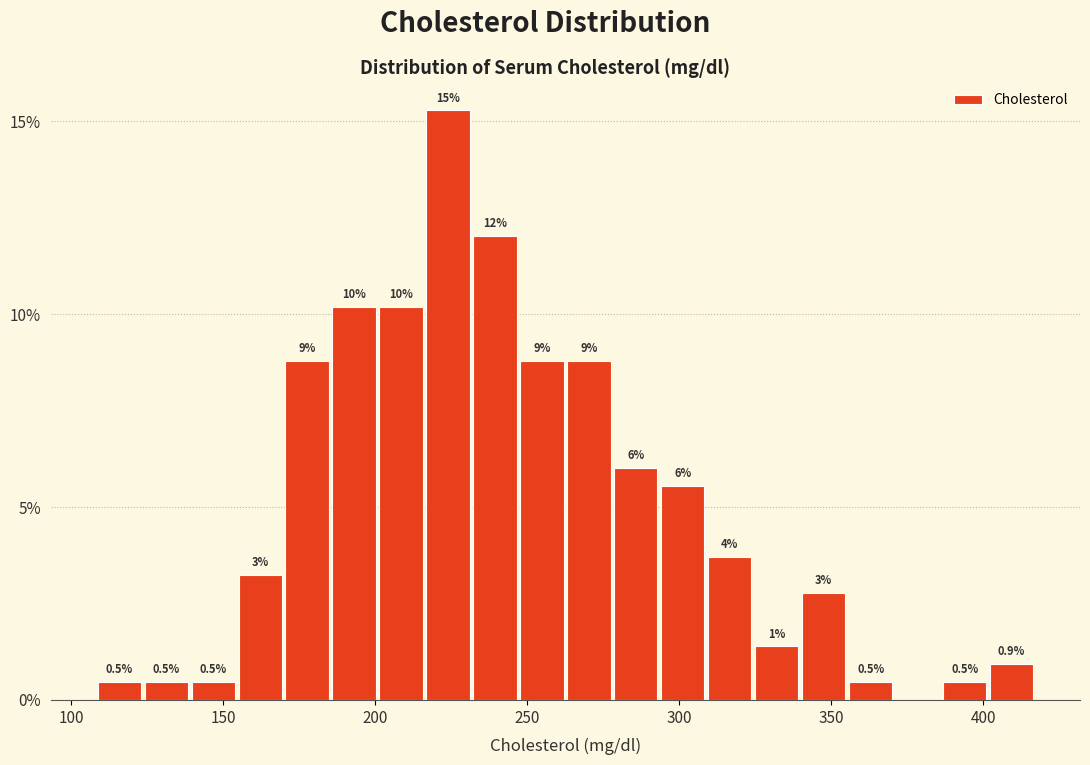

Around what value on the x-axis is the tallest bar? Give the approximate position of its centre, as read against the axis.

225